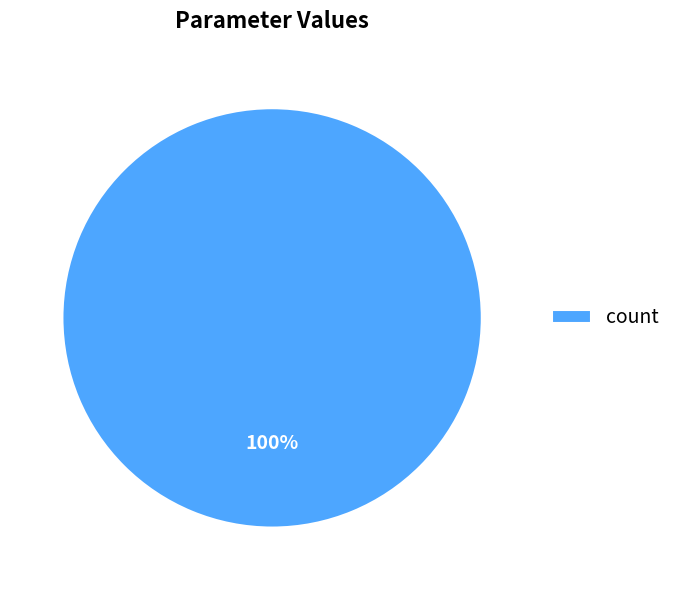

How many slices are in this pie chart?

1